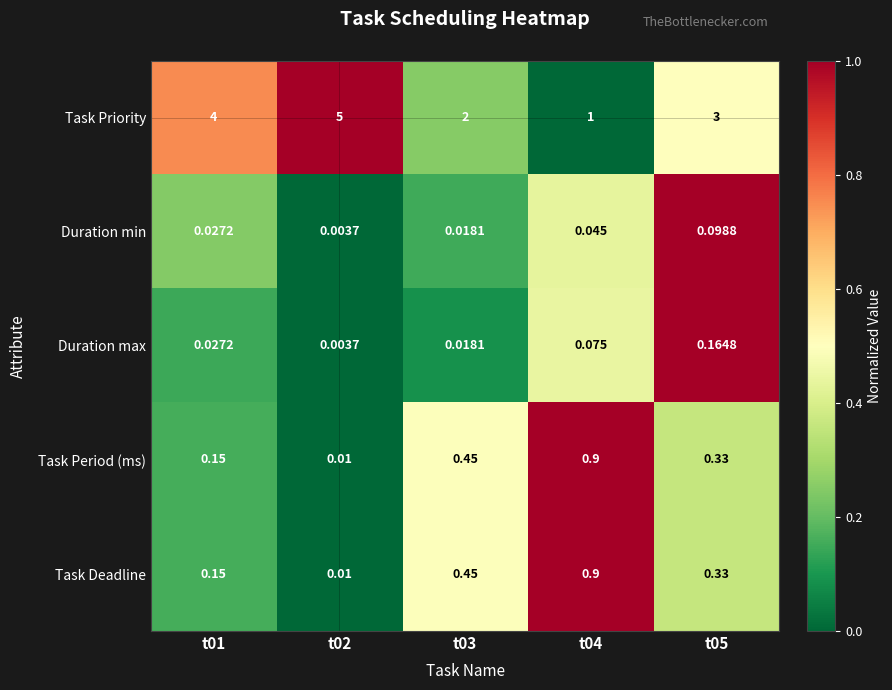

Which series has the largest total across all categories?

Task Priority